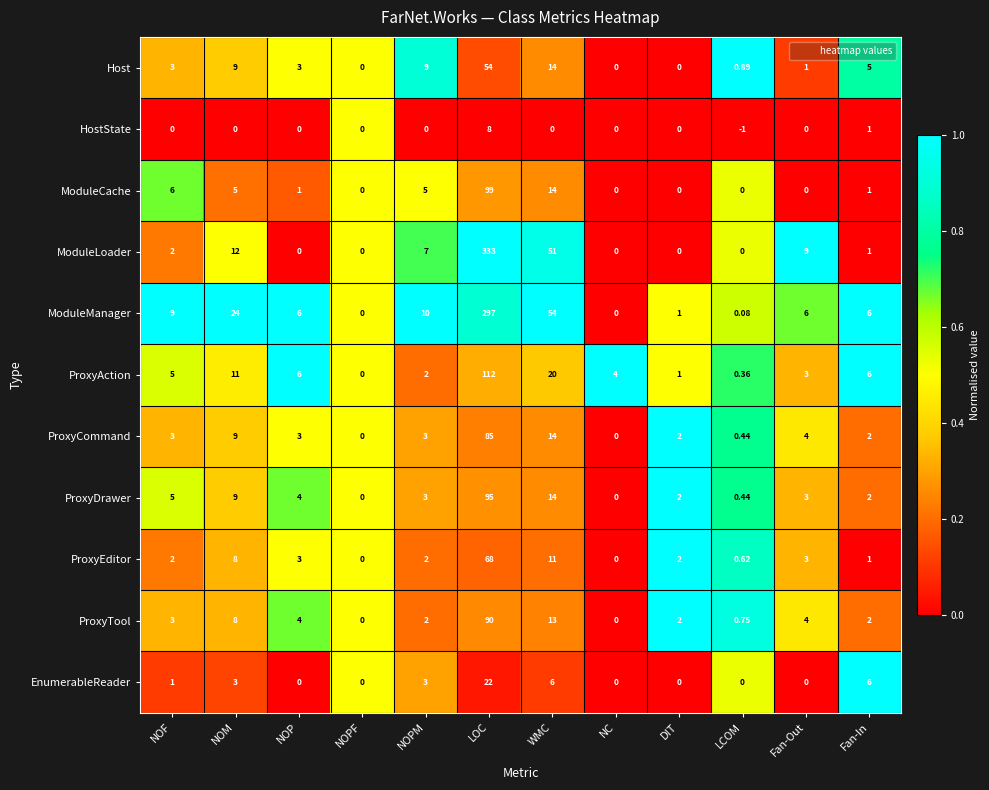

At which category does the chart reach its minimum across all series?

LCOM